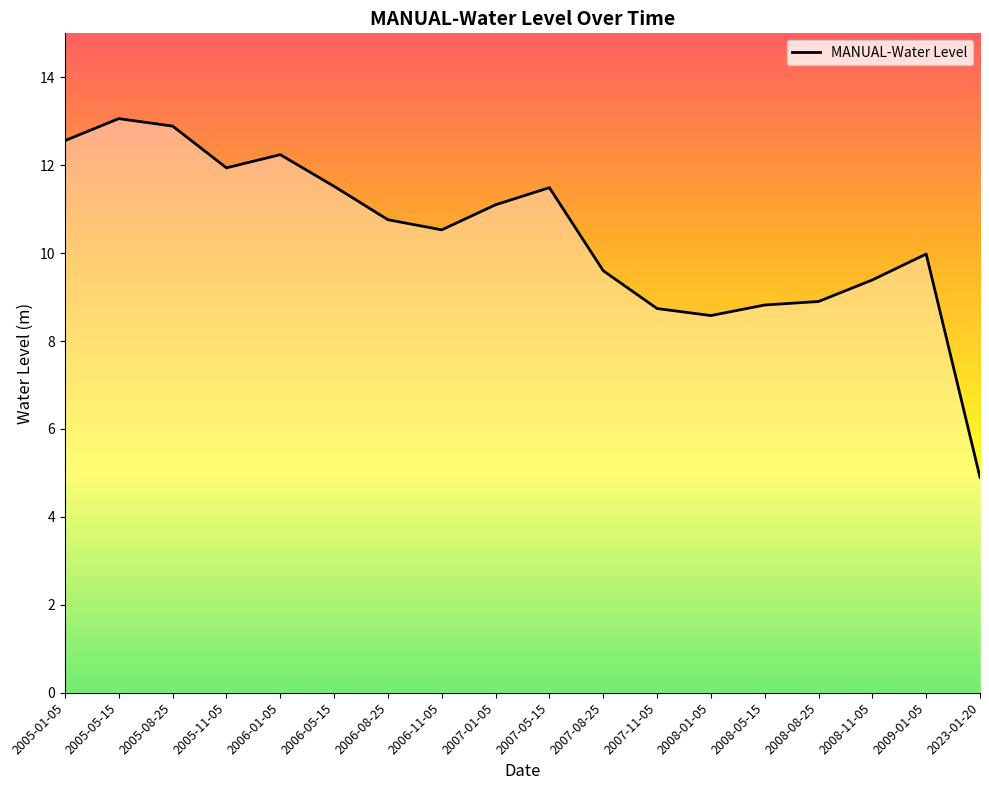

Which label corresponds to the largest value in the chart?

2005-05-15